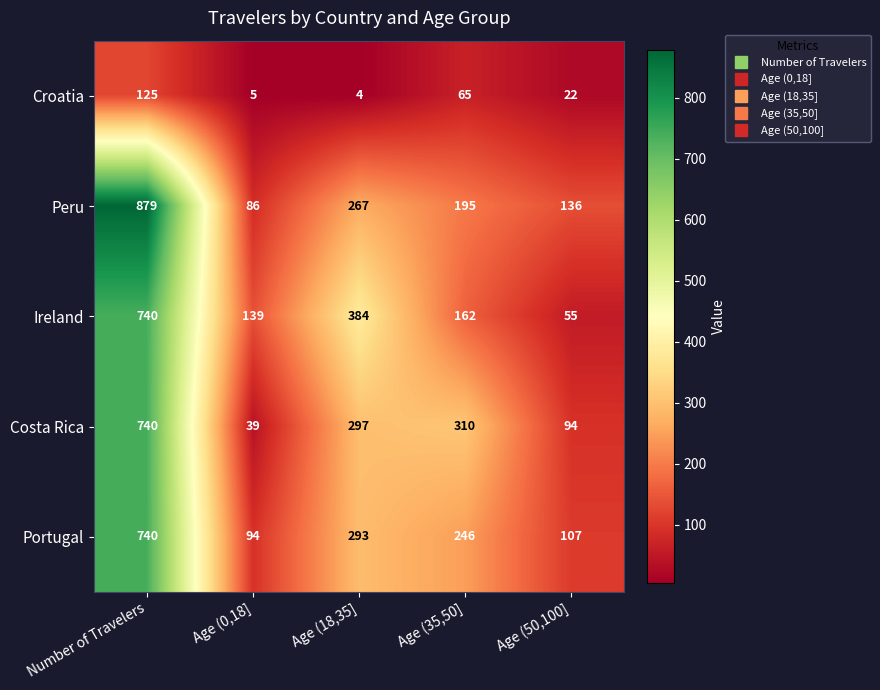

What is the highest value of the Croatia series?

125